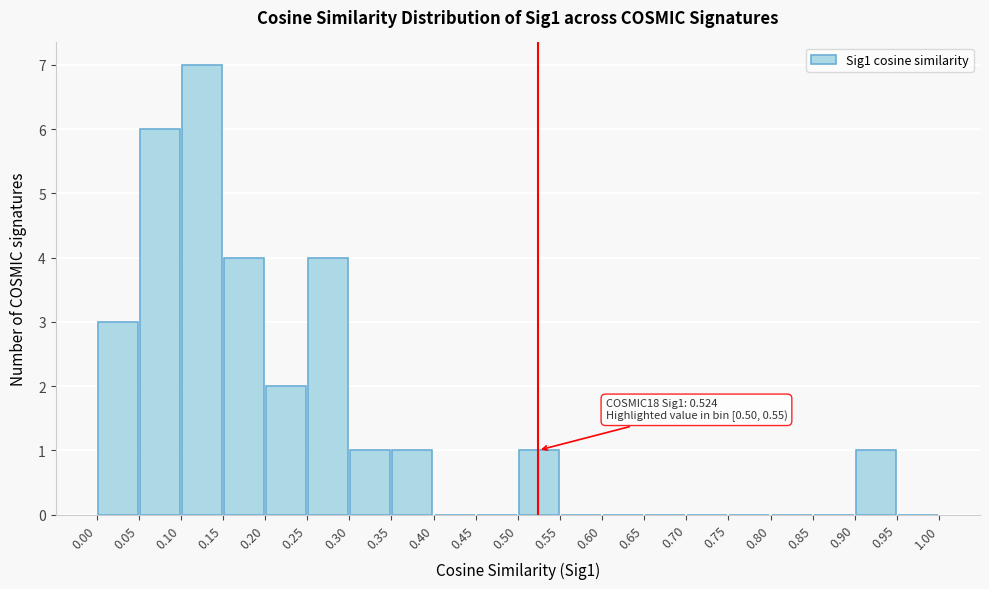

Which range on the x-axis has the tallest bar?

0.10 to 0.15